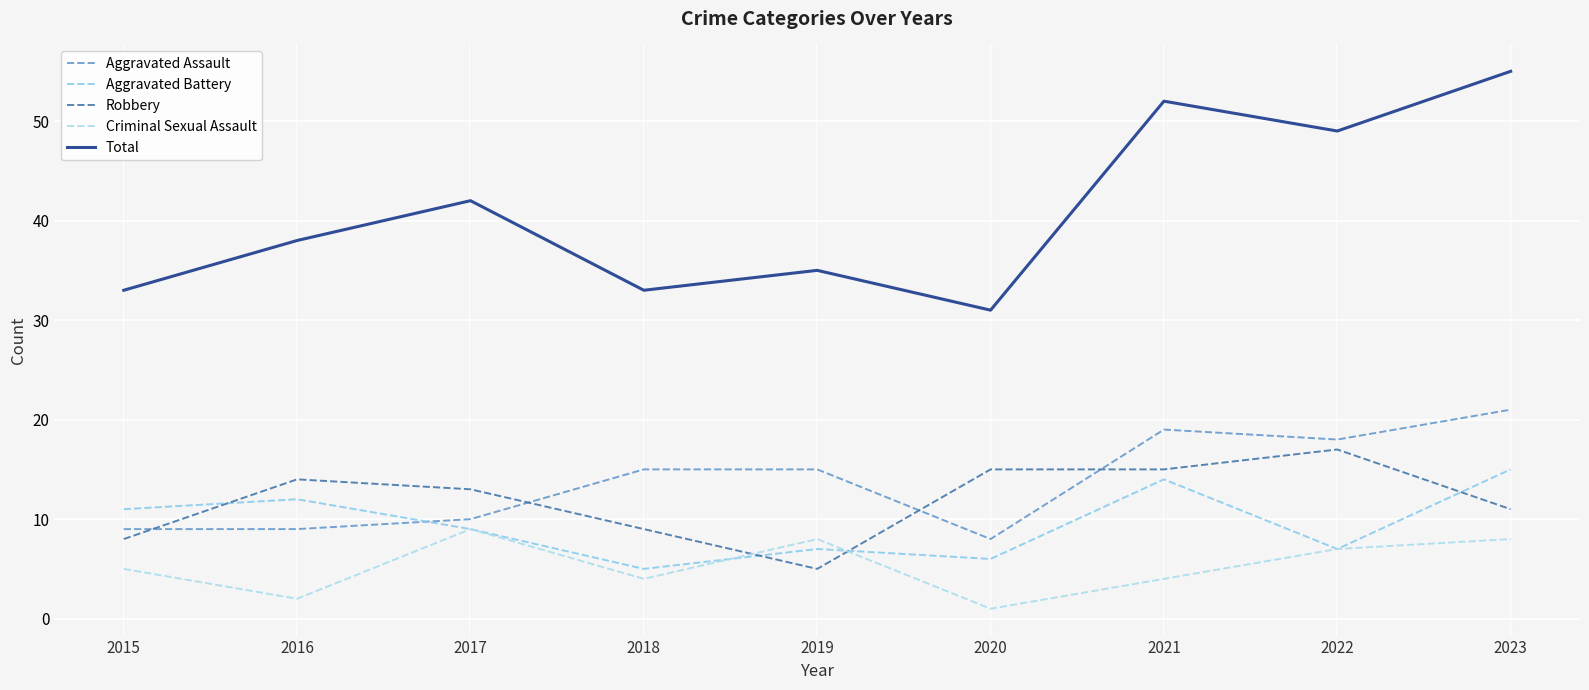

True or false: Aggravated Assault and Criminal Sexual Assault intersect in this chart.

False